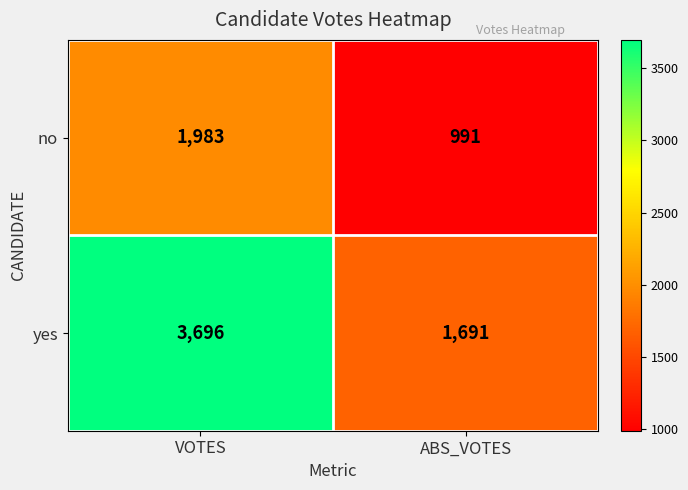

Between VOTES and ABS_VOTES, which series saw the biggest shift?

yes